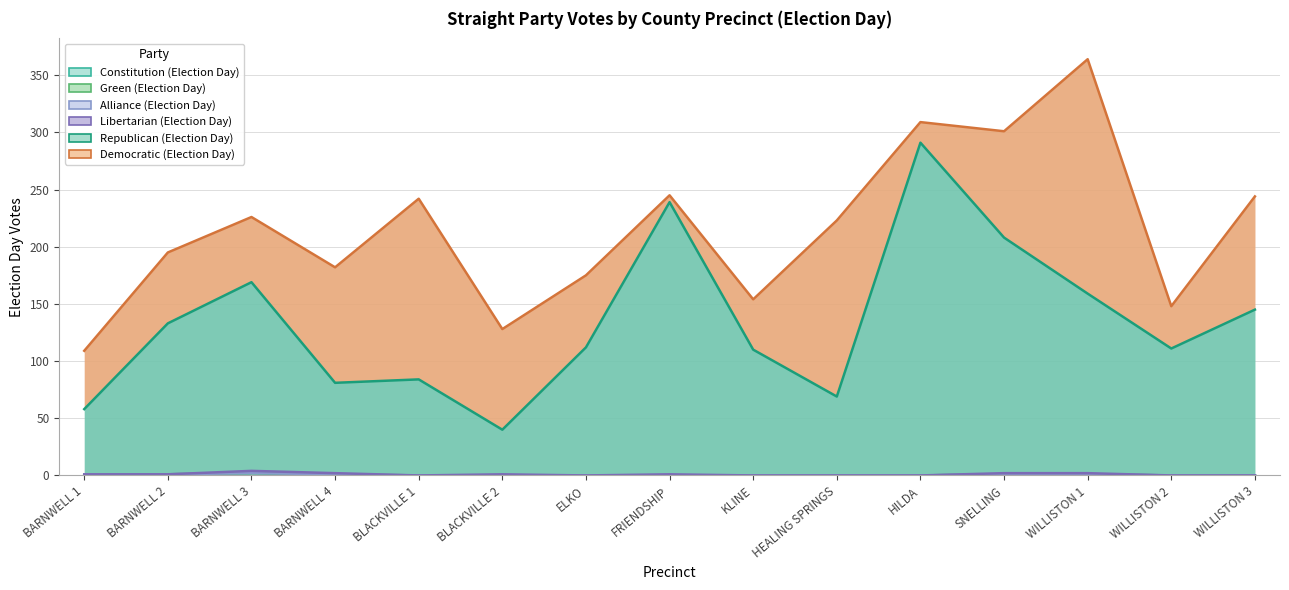

In Democratic (Election Day), how many points are higher than both neighbors (excluding endpoints)?

5